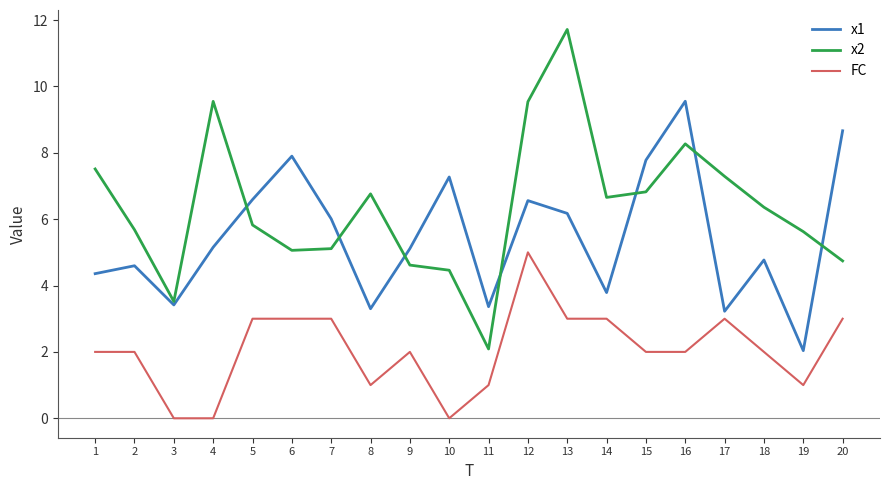

What is the difference between the x2 values at 19 and 4?

3.9